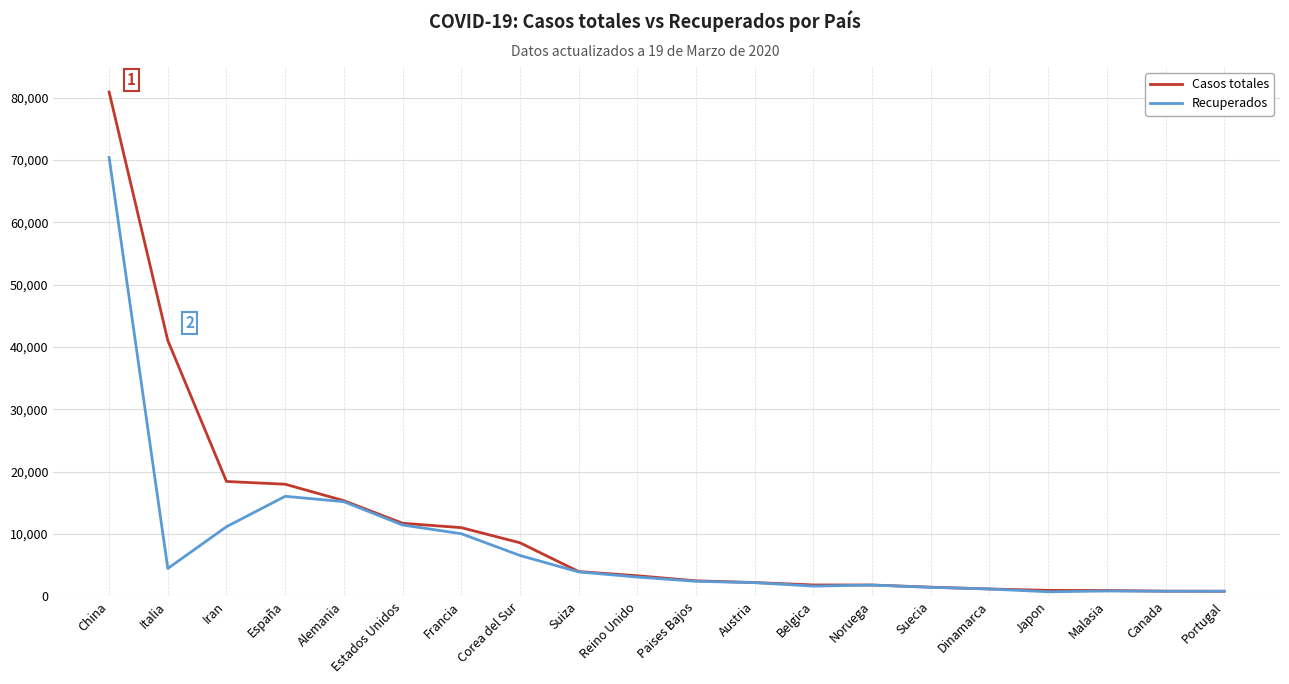

Between Paises Bajos and Malasia, which series saw the biggest shift?

Casos totales